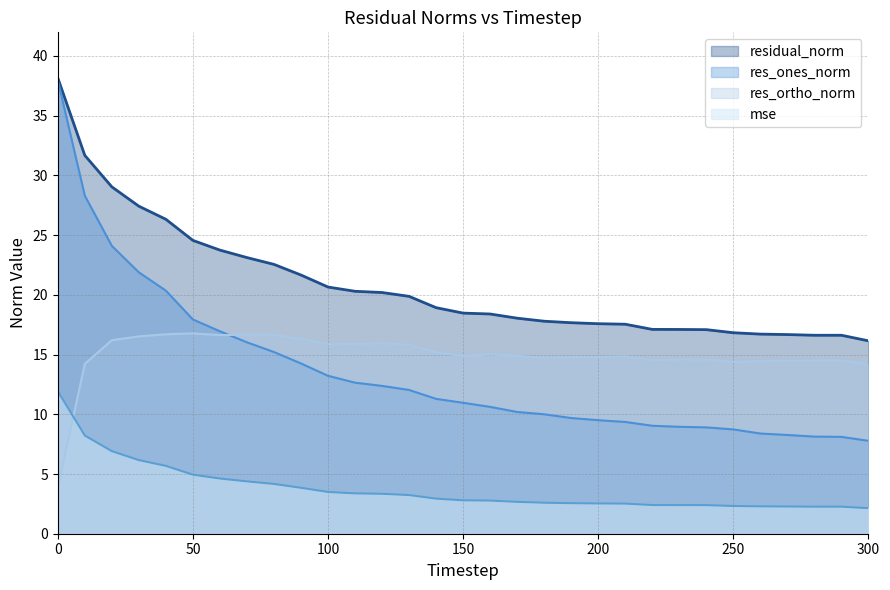

What value does the res_ones_norm series have at 120?

12.4